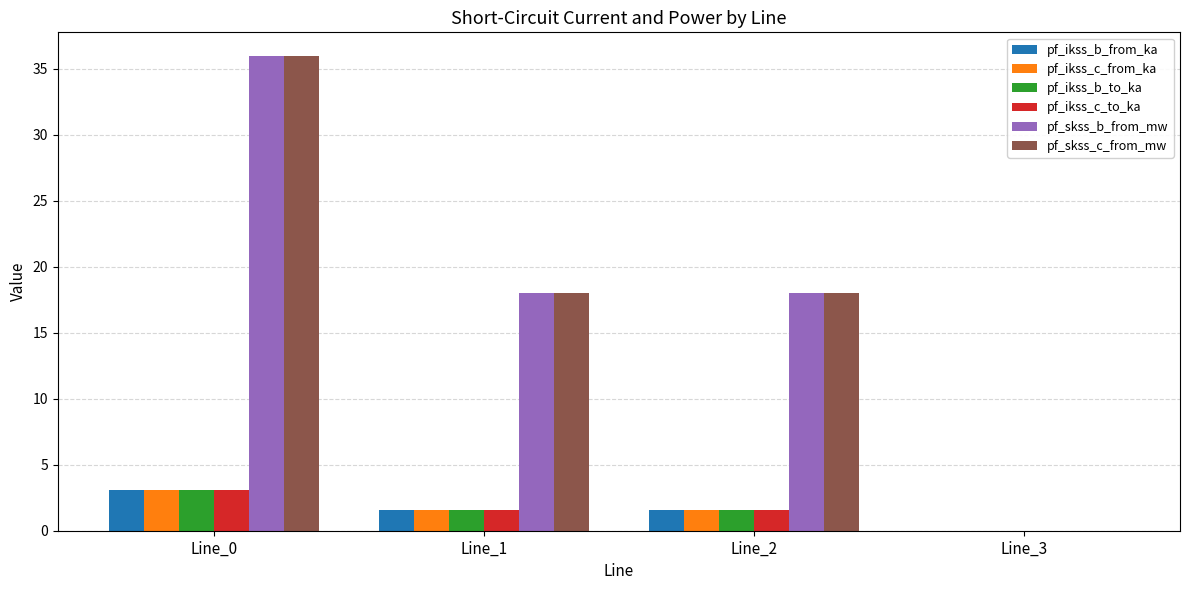

Which category has the highest value across all series?

Line_0